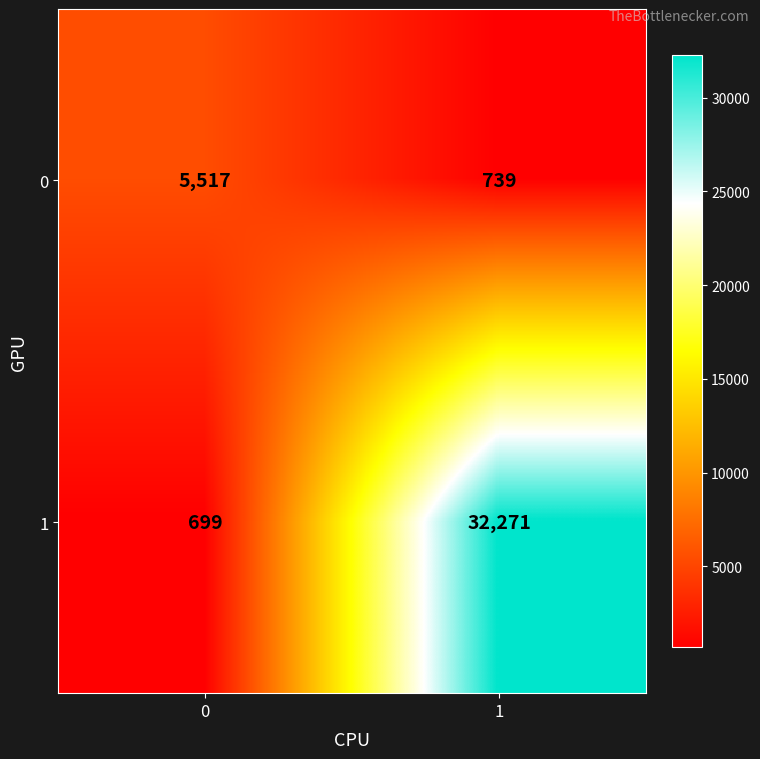

Is it true that 0 equals 739 at 1?

True